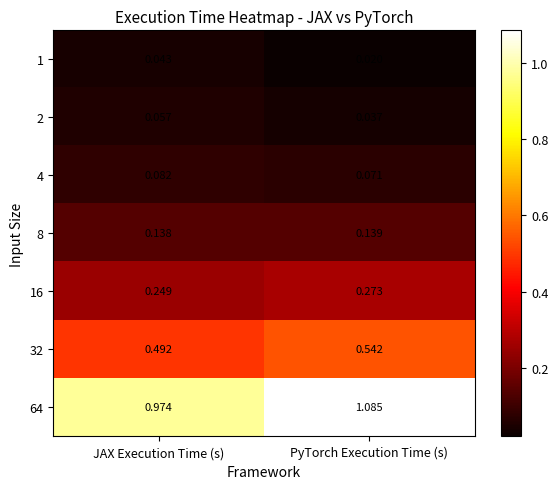

Which label corresponds to the smallest value in the chart?

PyTorch Execution Time (s)